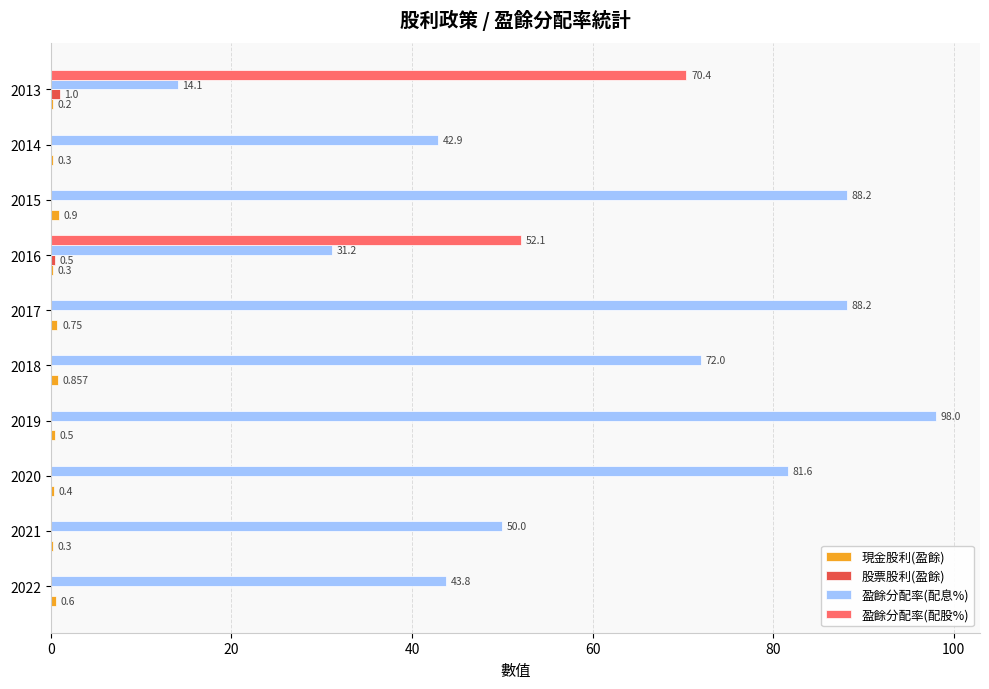

Is the value of 盈餘分配率(配股%) at 2020 greater than the value of 盈餘分配率(配息%) at 2013?

No